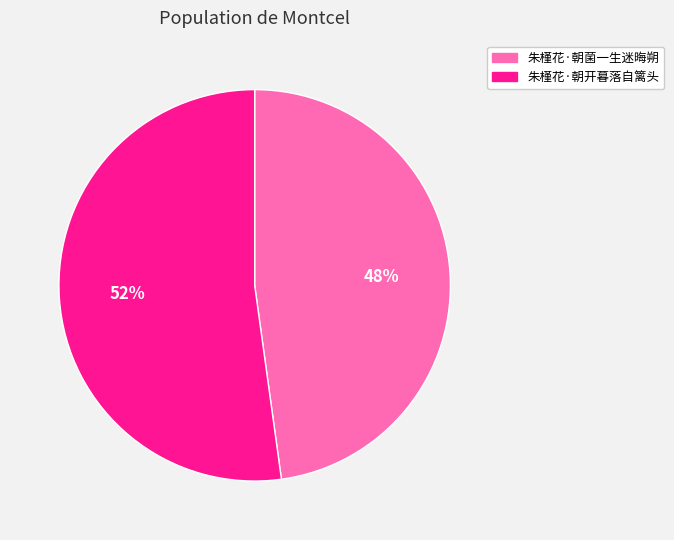

Which slice is the largest?

朱槿花·朝开暮落自篱头